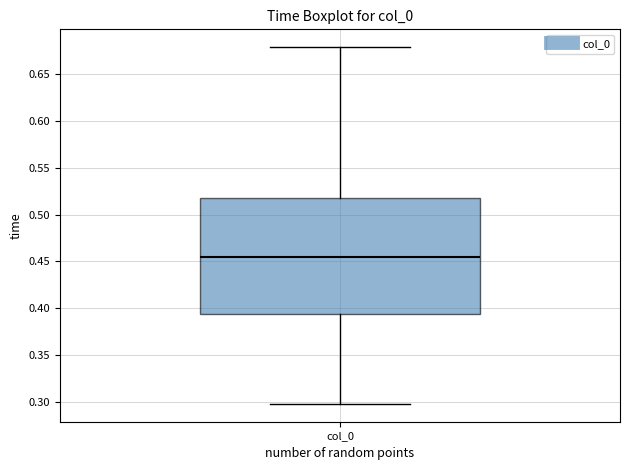

Read this box plot against the y-axis: the position of the median line, the range covered by the box, and the ends of both whiskers. The values are not printed on the chart, so give them approximately, as read against the axis.

median 0.455, box 0.395 to 0.520, whiskers 0.300 to 0.680